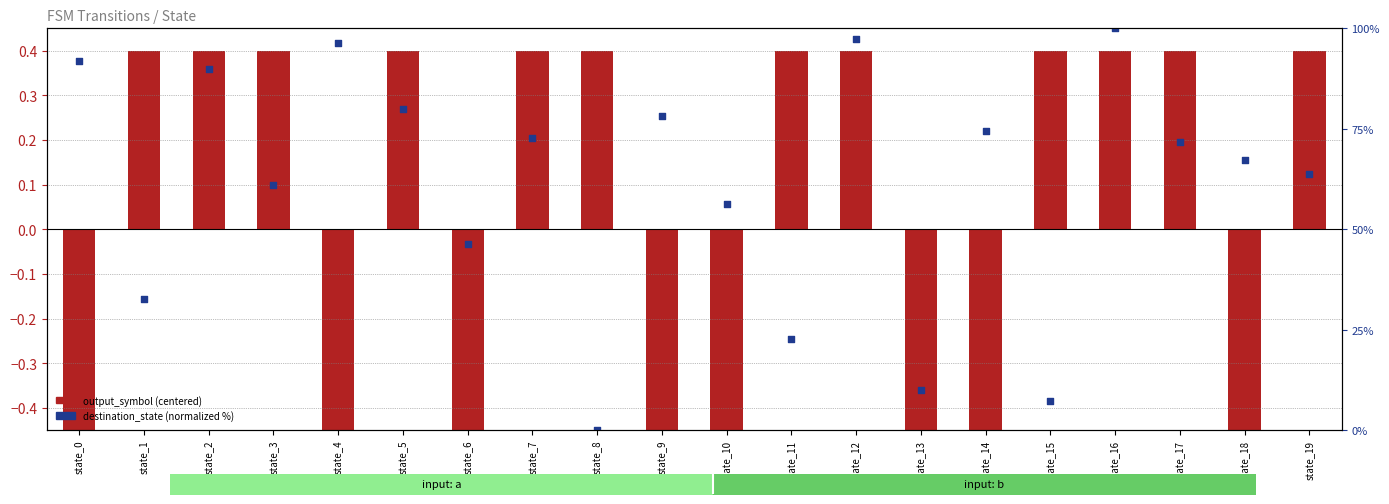

At which category is the sum across all series the highest?

state_16